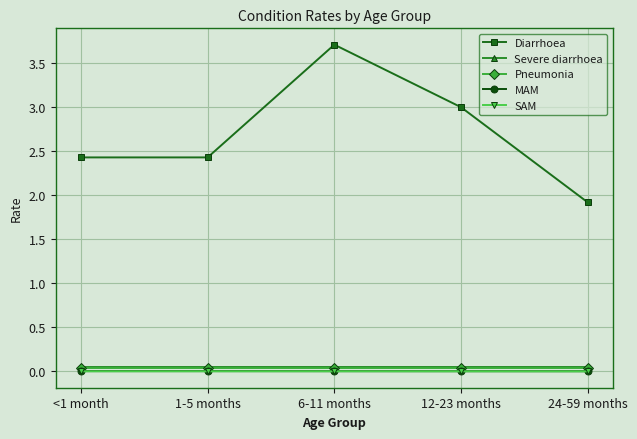

How many interior local peaks does the Diarrhoea series have?

1